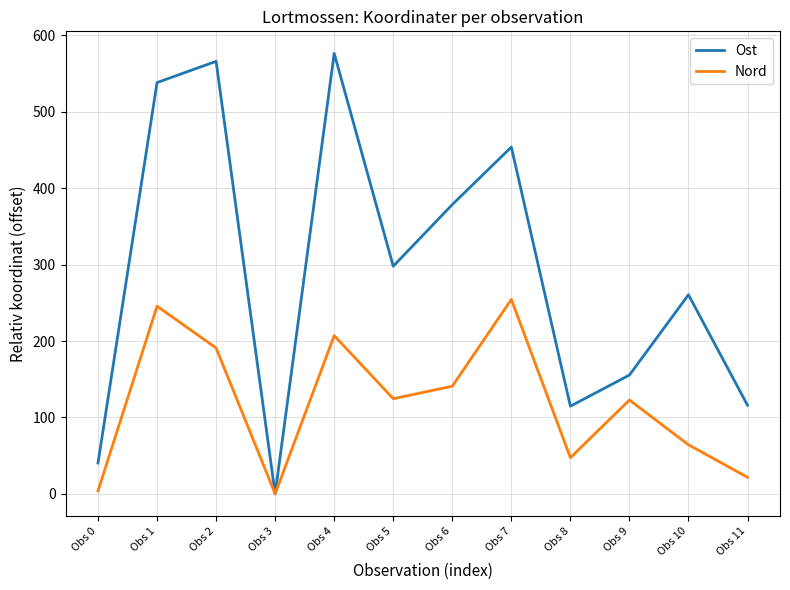

How many interior local valleys does the Ost series have?

3